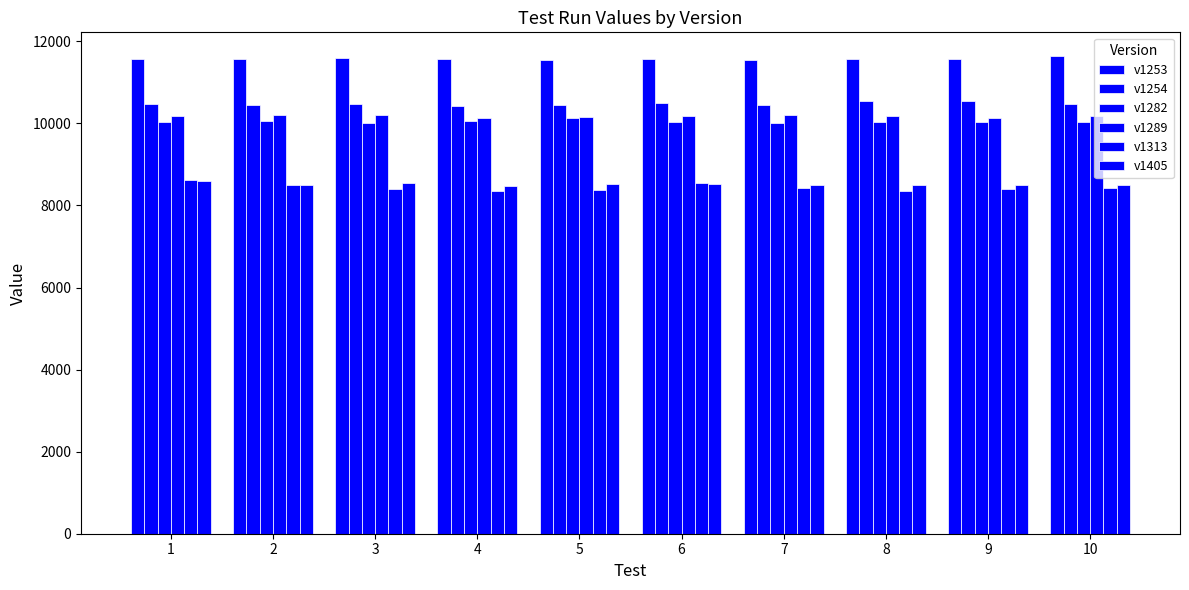

How many data points does each series have?

10